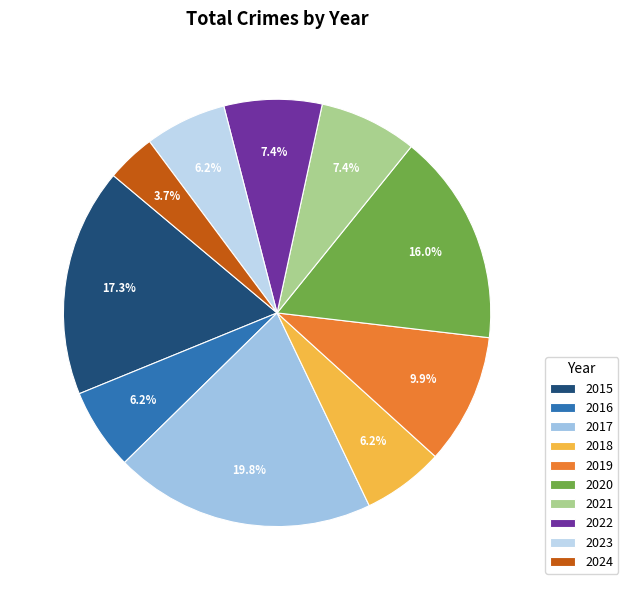

How many segments does this pie chart have?

10